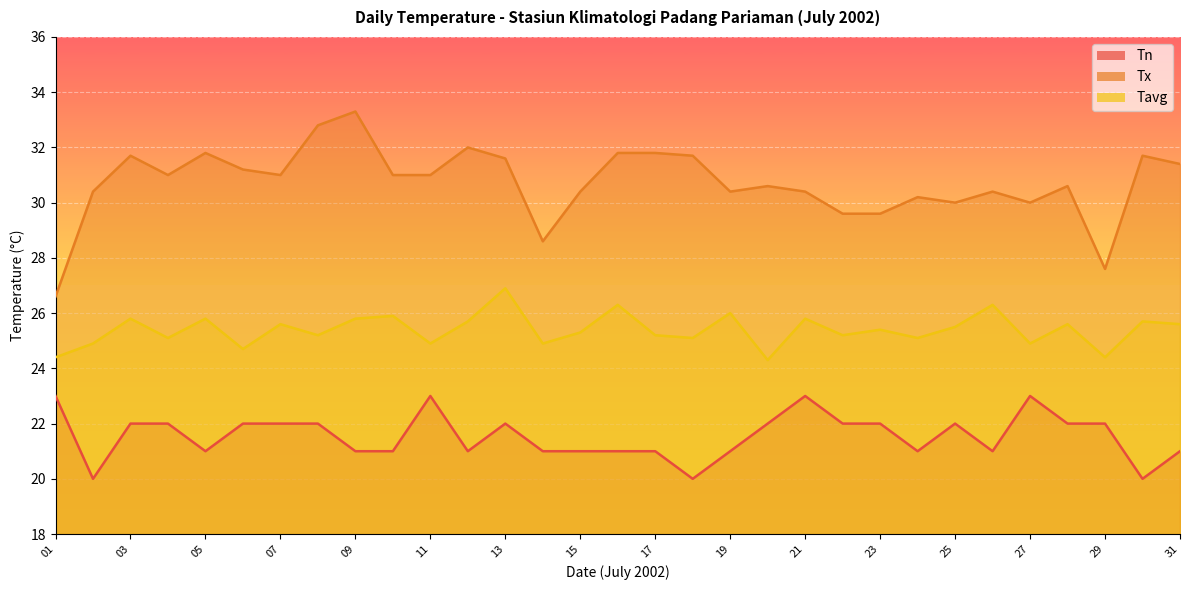

Count the number of categories in the chart.

31